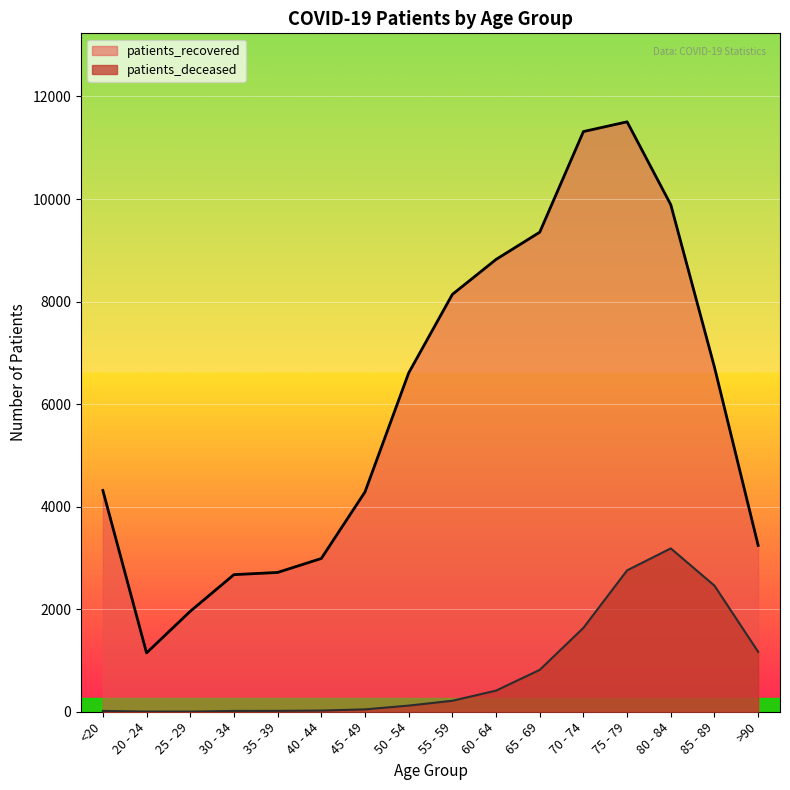

Between 80 - 84 and 45 - 49, which is larger?

80 - 84